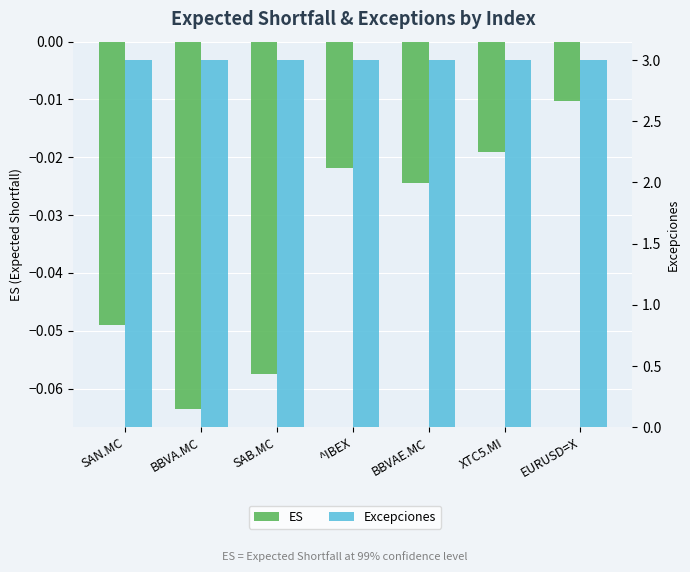

Is the value of ES at XTC5.MI greater than the value of Excepciones at BBVA.MC?

No